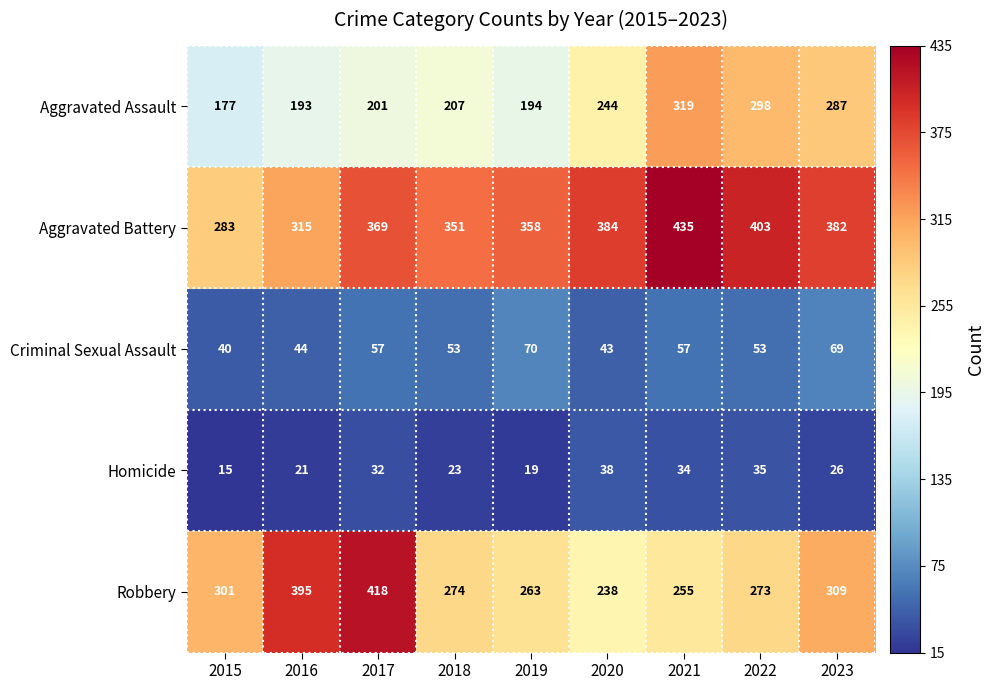

What is the spread (max minus min) of values at 2020?

346